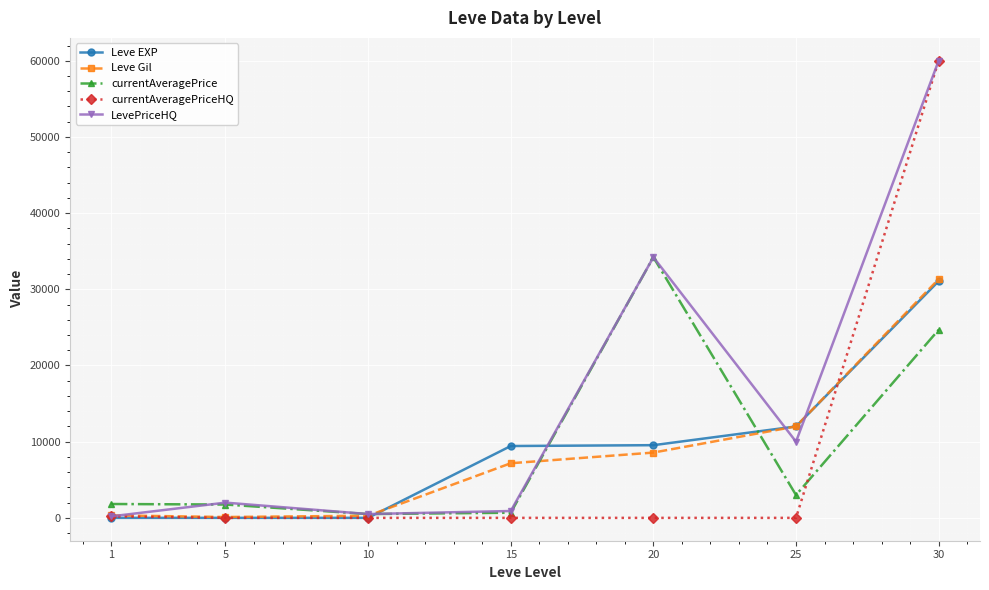

What is the difference between the maximum and minimum values in the currentAveragePriceHQ series?

60000